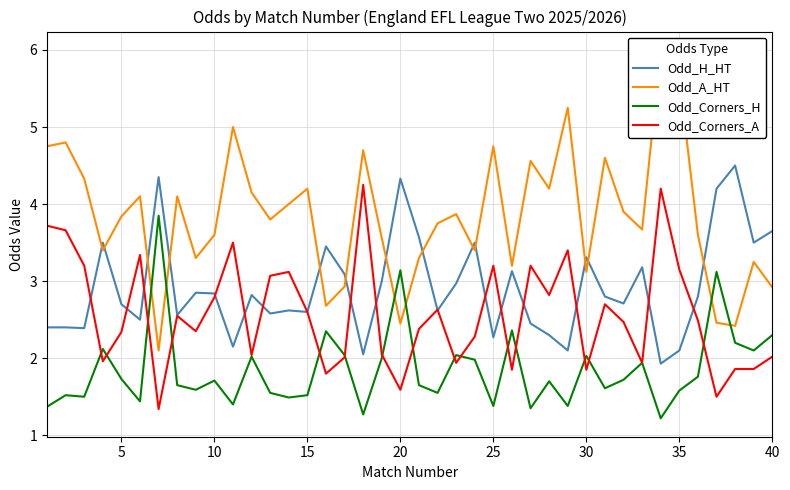

The Odd_H_HT series shows 4.3 at 20. True or false?

True